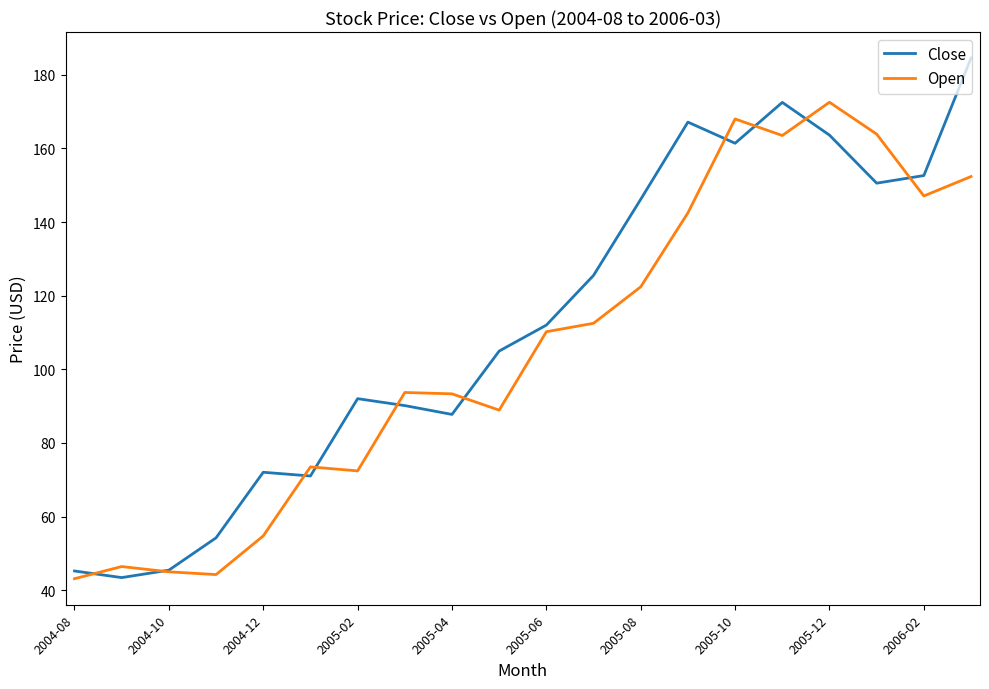

What is the greatest value displayed?

184.5